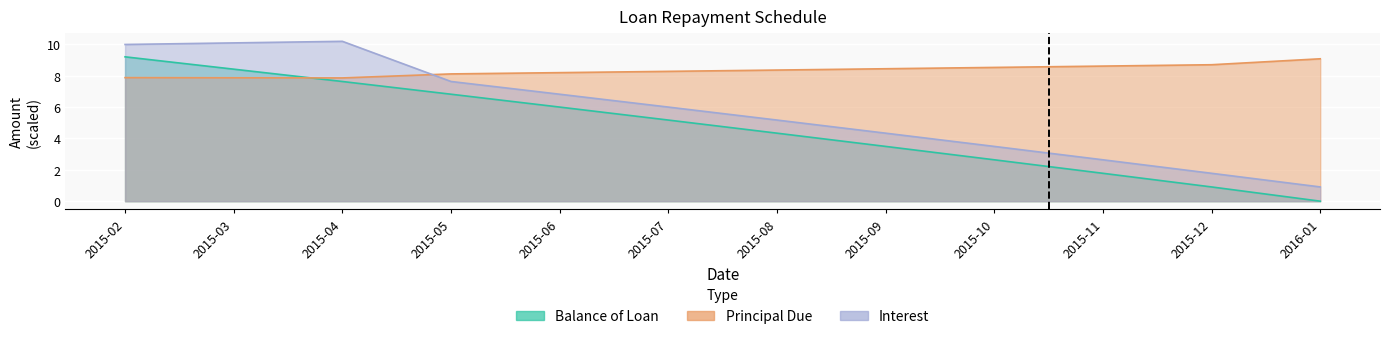

Which label corresponds to the smallest value in the chart?

2016-01